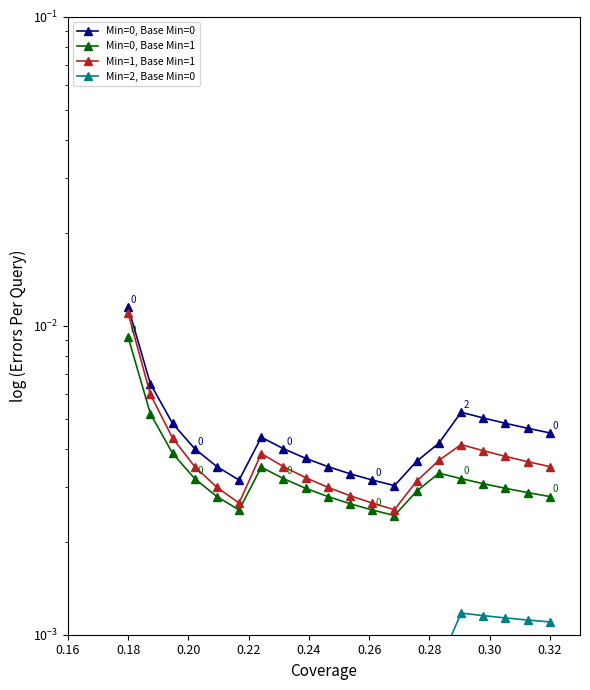

What are all the series names shown in the legend?

Min=0, Base Min=0, Min=0, Base Min=1, Min=1, Base Min=1, Min=2, Base Min=0